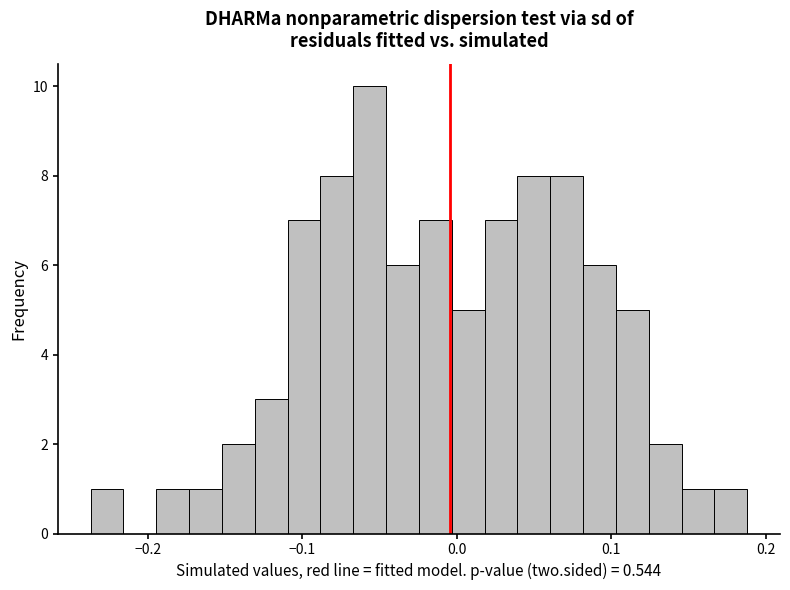

Read against the x-axis, roughly where is the centre of the tallest bar?

-0.06